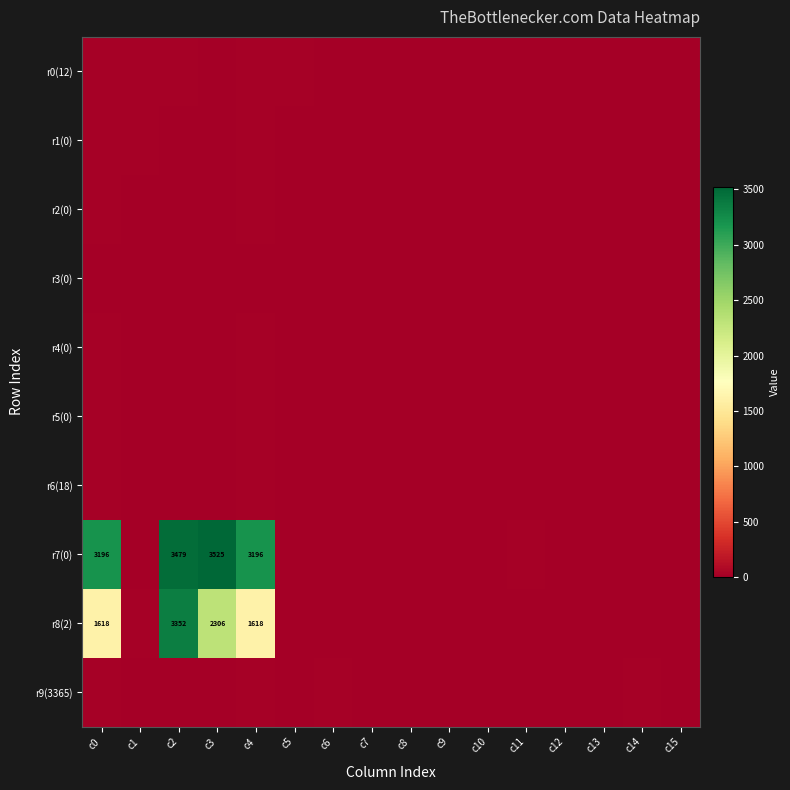

What is the spread (max minus min) of values at c1?

26